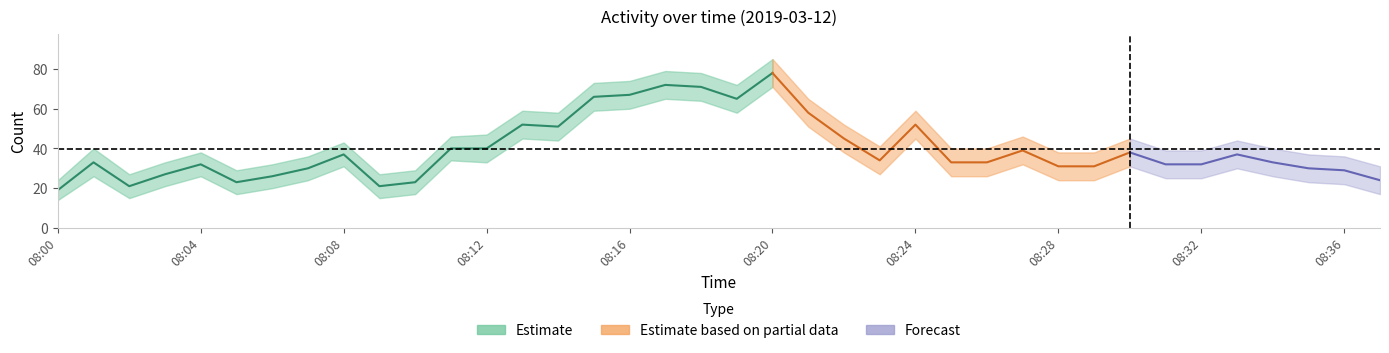

Reading left to right, extract all data points from this chart.

center: 19	33	21	27	32	23	26	30	37	21	23	40	40	52	51	66	67	72	71	65	78	58	45	34	52	33	33	39	31	31	38	32	32	37	33	30	29	24
upper: 24	40	27	33	38	29	32	36	43	27	29	46	47	59	58	73	74	79	78	72	85	65	52	41	59	40	40	46	38	38	45	39	39	44	40	37	36	31
lower: 14	26	15	21	26	17	20	24	31	15	17	34	33	45	44	59	60	65	64	58	71	51	38	27	45	26	26	32	24	24	31	25	25	30	26	23	22	17